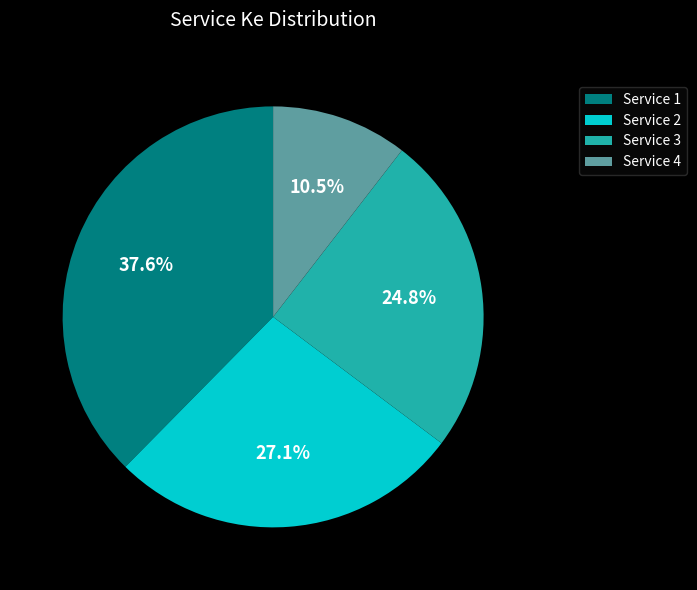

What is the ratio of the value at Service 1 to the value at Service 3?

1.5